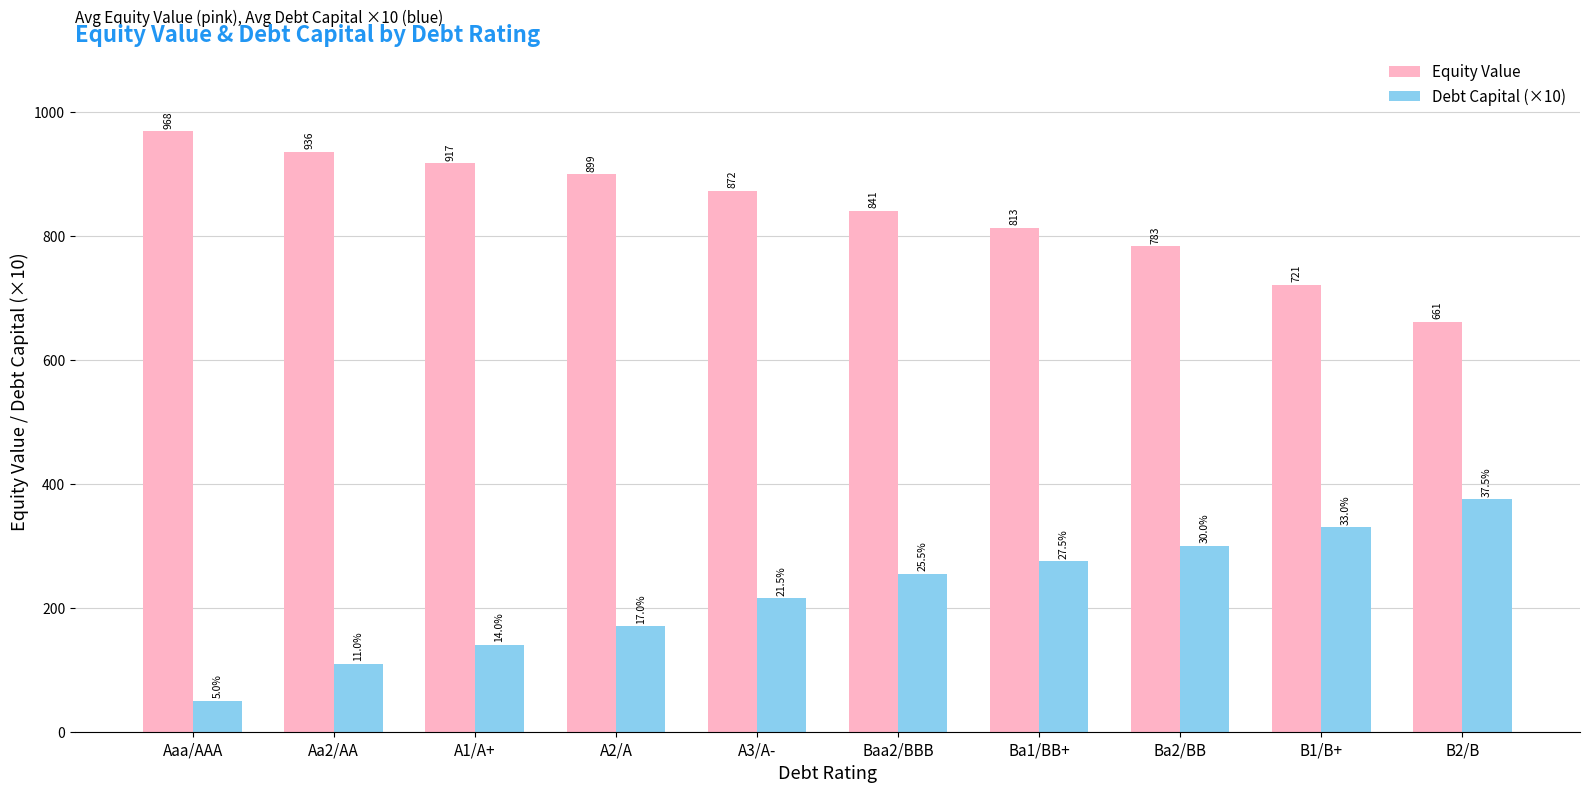

What is the total value across all series at Aaa/AAA?

1018.3